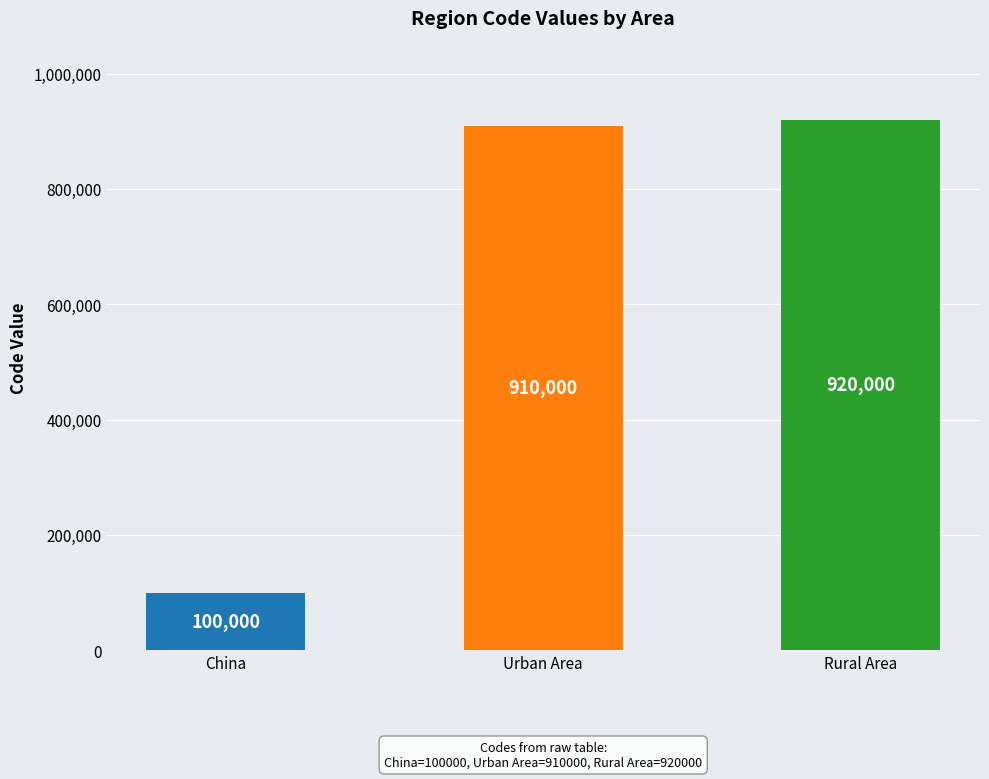

What is the value of the 1st bar from the left?

100000